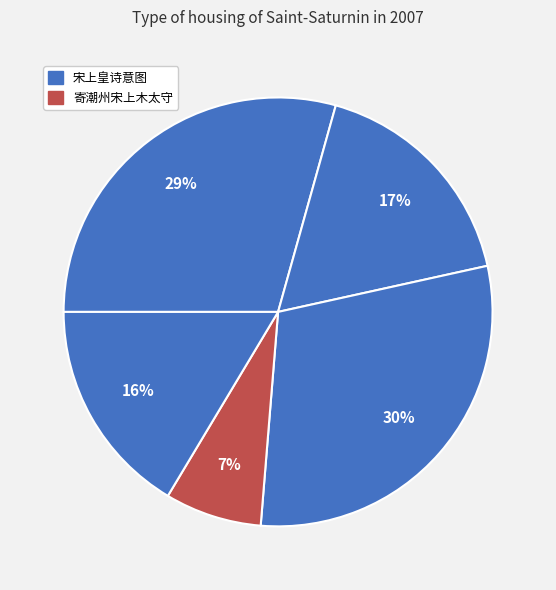

Count the number of slices in the pie.

5